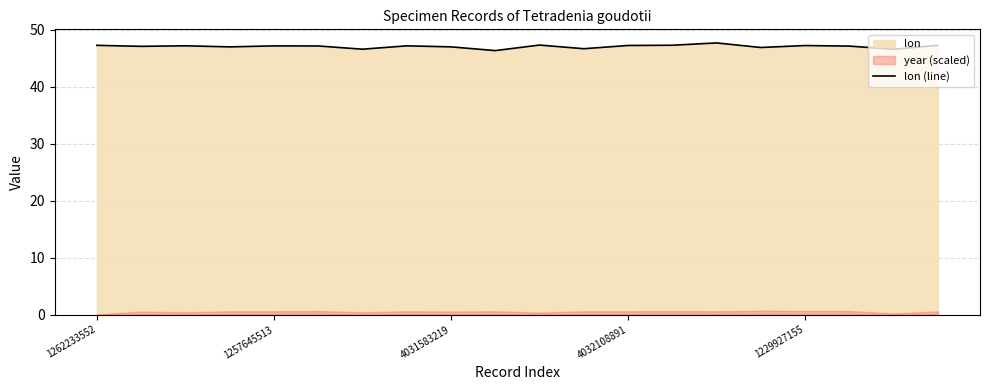

Is it true that the value at 17 is 47.1?

True